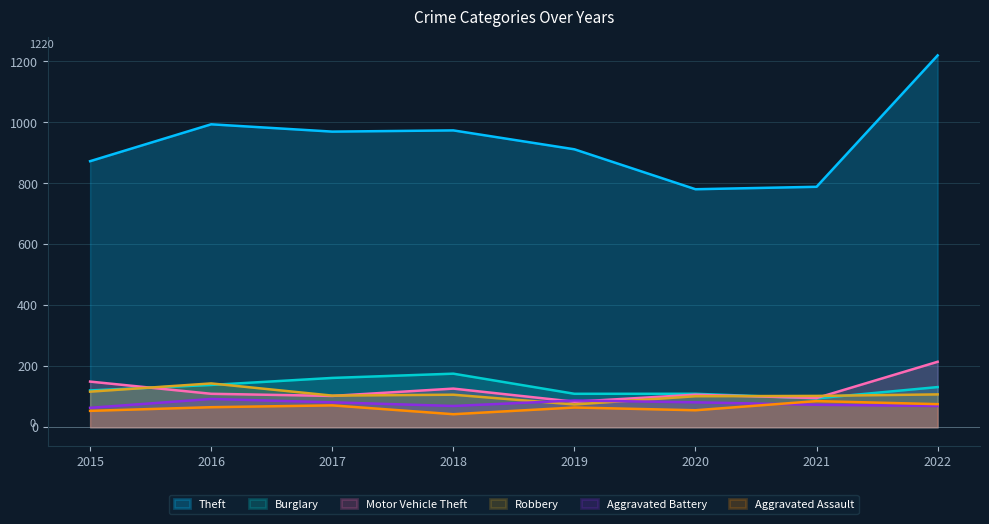

How many distinct data groups are displayed?

6